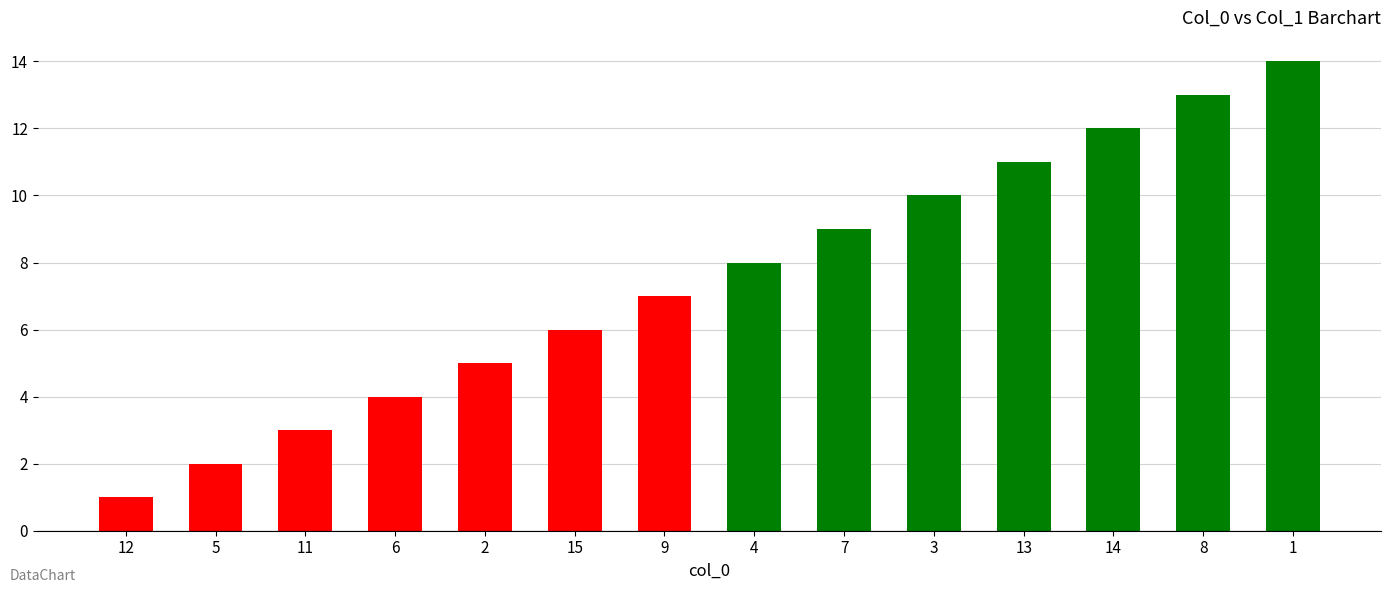

At which label is the value closest to 7?

9